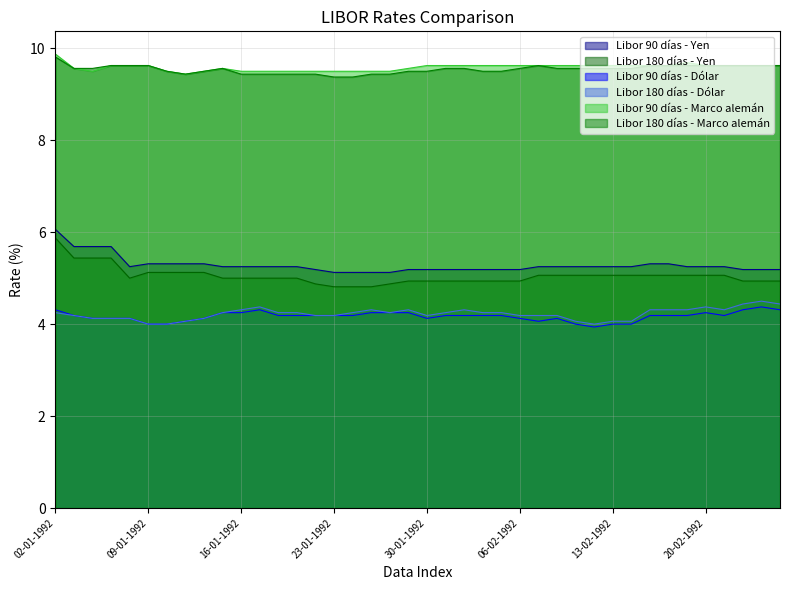

What is the value of the Libor 90 días - Marco alemán point at the 36th from the left?

9.6